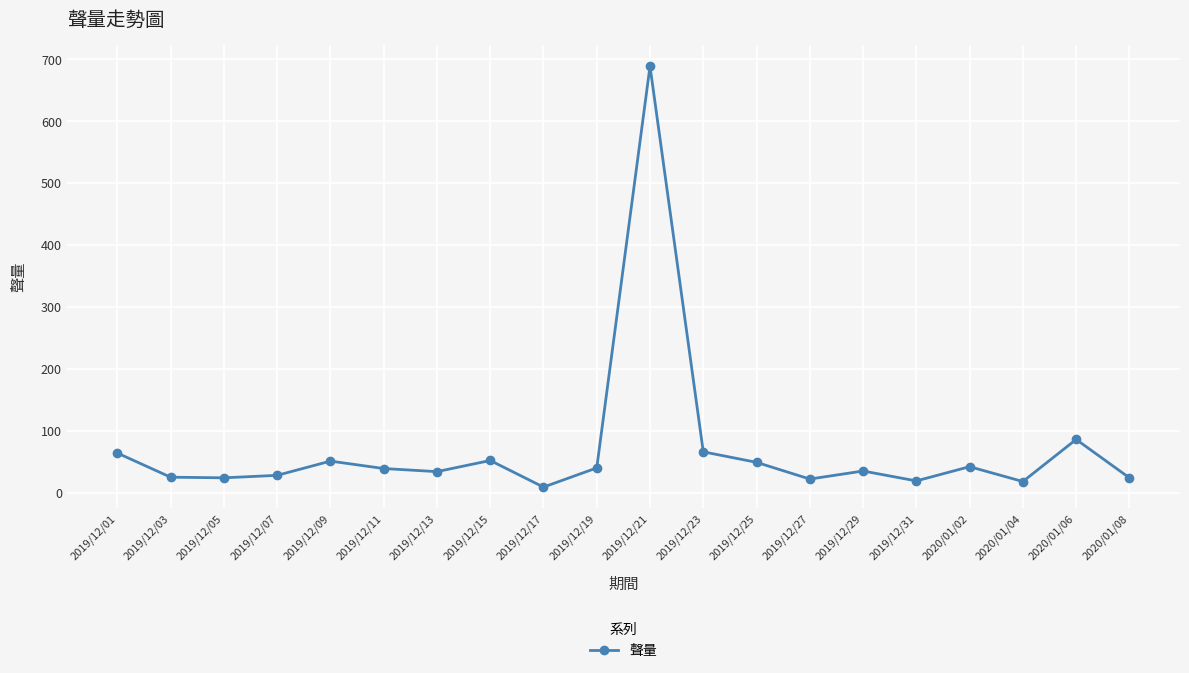

What is the maximum value shown in the chart?

689